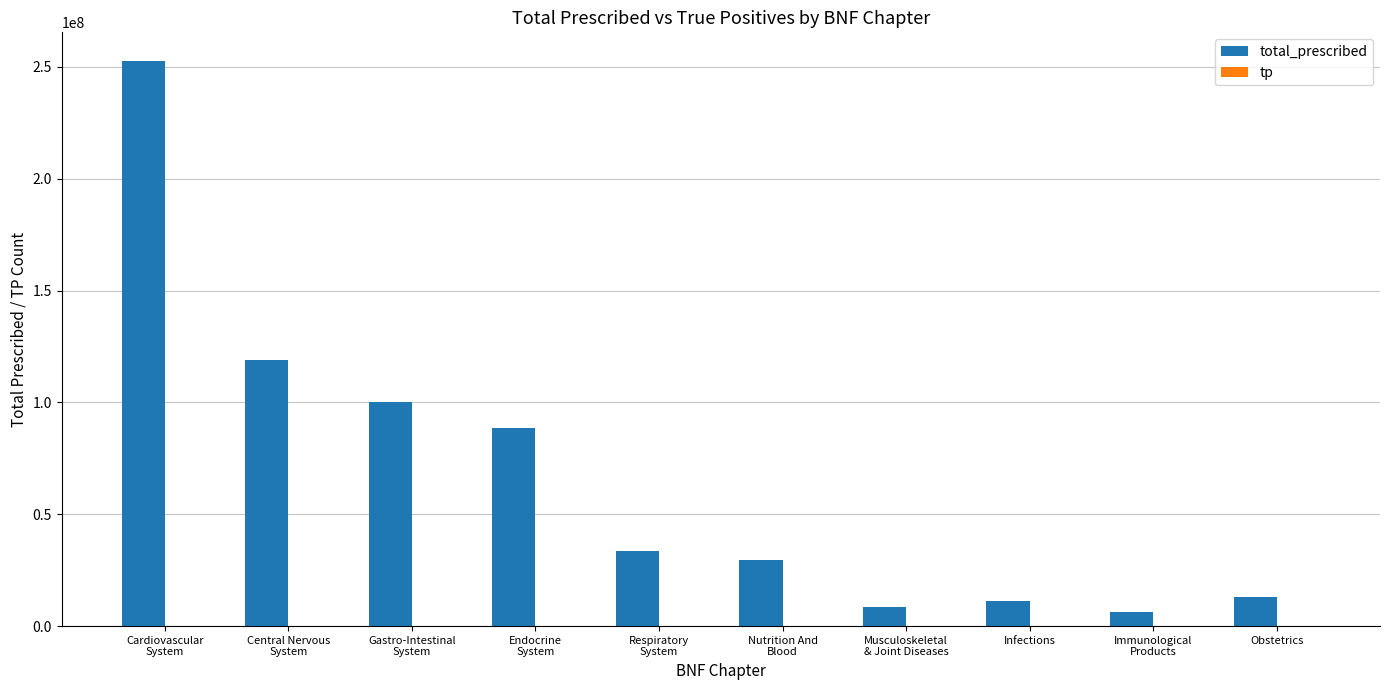

What is the sum of all total_prescribed values?

662766981